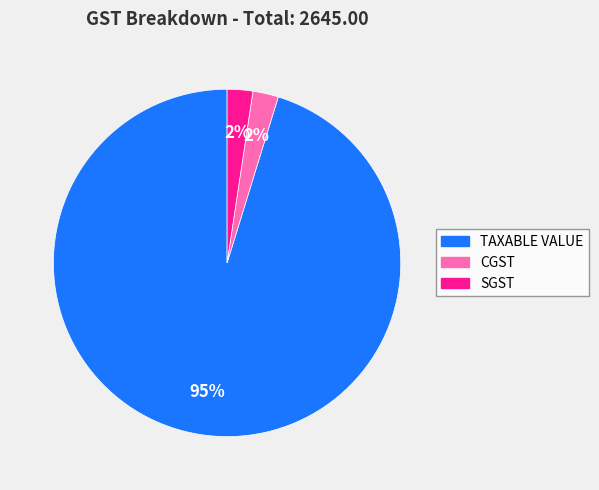

Is TAXABLE VALUE the majority of the pie?

Yes